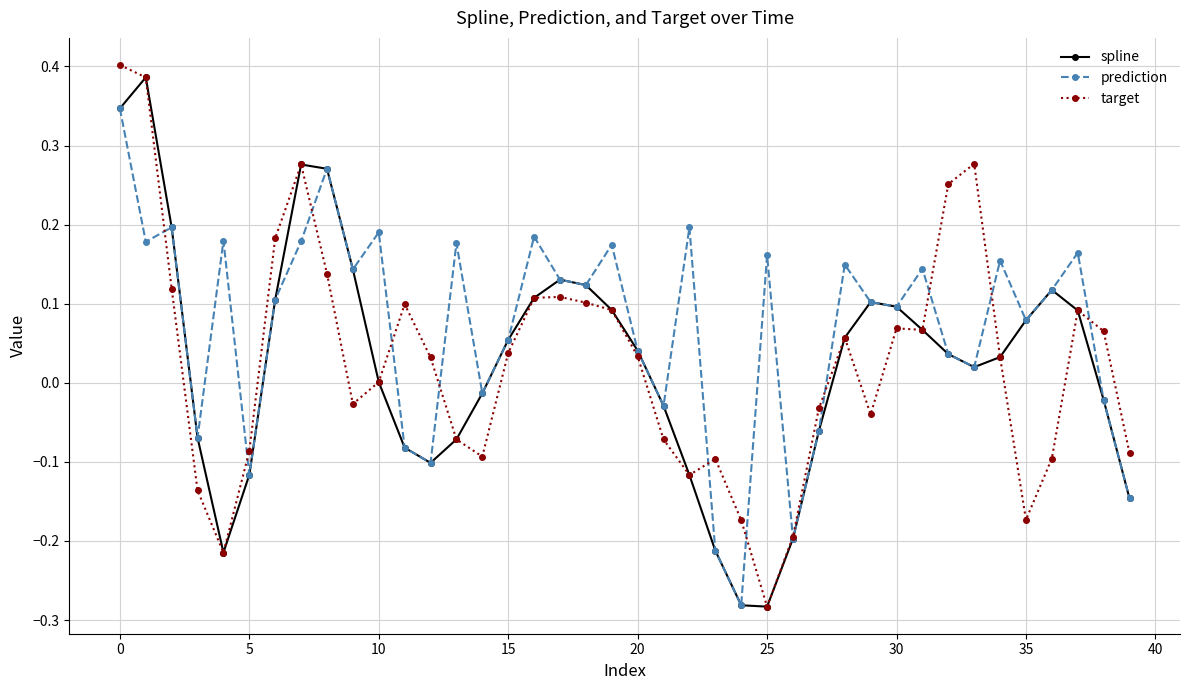

How many interior local valleys does the spline series have?

4